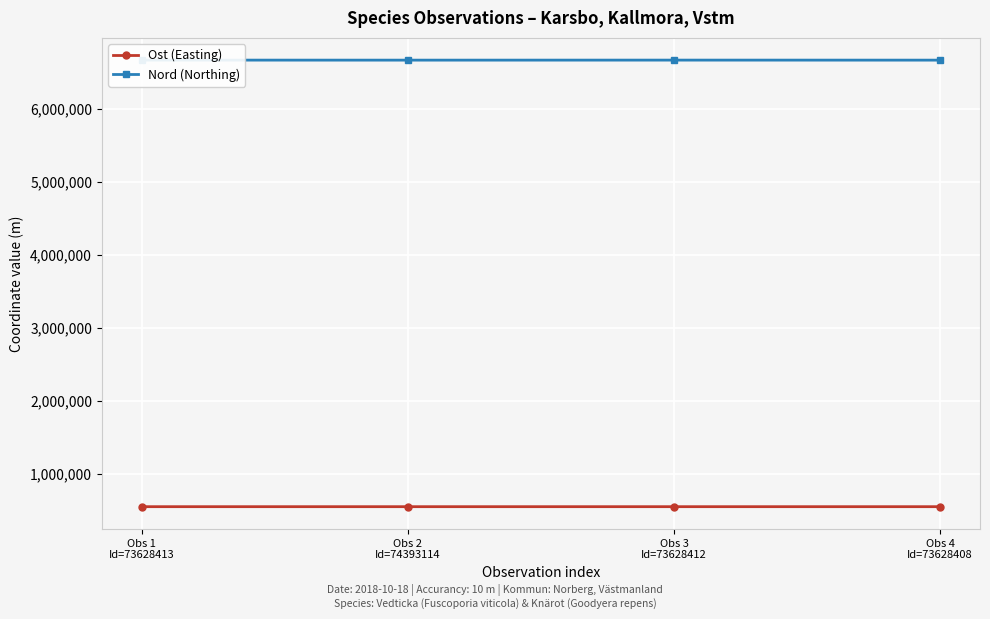

What are all the series names shown in the legend?

Ost (Easting), Nord (Northing)